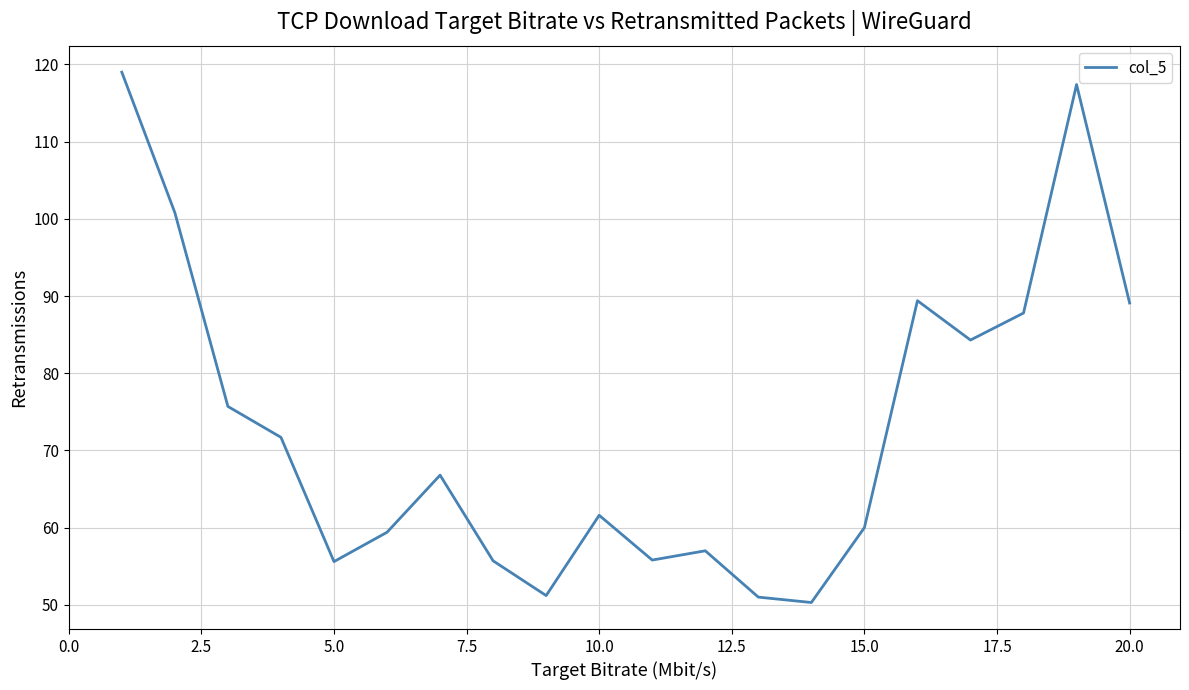

What is the greatest value displayed?

119.0